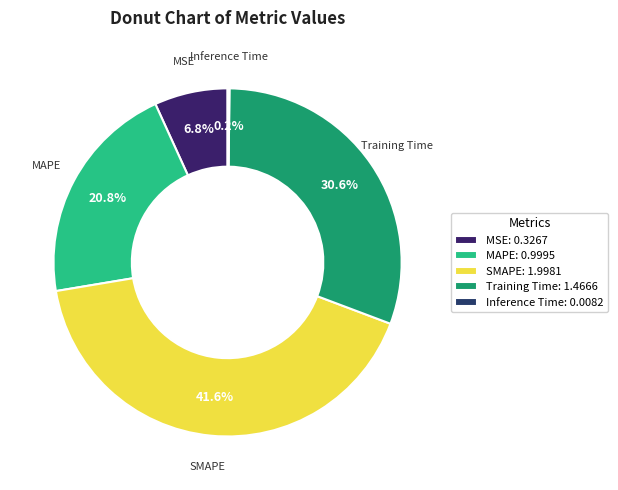

To the nearest percent, what portion does Training Time represent?

31%